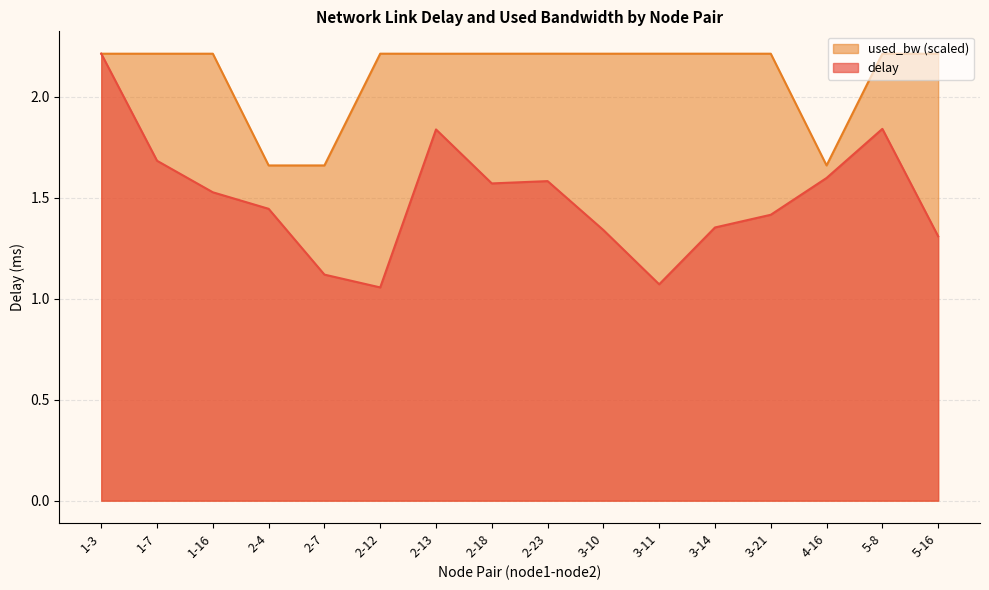

Reading left to right, list all the values displayed in this chart.

delay: 1-3=2.2	1-7=1.7	1-16=1.5	2-4=1.4	2-7=1.1	2-12=1.1	2-13=1.8	2-18=1.6	2-23=1.6	3-10=1.3	3-11=1.1	3-14=1.4	3-21=1.4	4-16=1.6	5-8=1.8	5-16=1.3
used_bw: 1-3=2.2	1-7=2.2	1-16=2.2	2-4=1.7	2-7=1.7	2-12=2.2	2-13=2.2	2-18=2.2	2-23=2.2	3-10=2.2	3-11=2.2	3-14=2.2	3-21=2.2	4-16=1.7	5-8=2.2	5-16=2.2